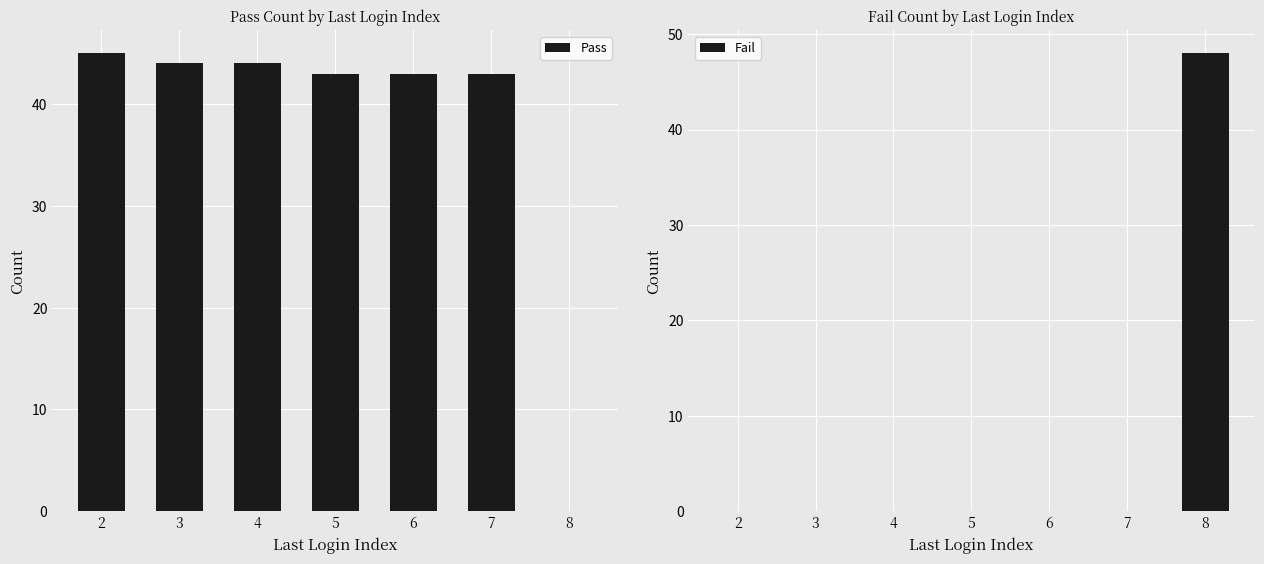

Between 2 and 4, which series saw the biggest shift?

Pass